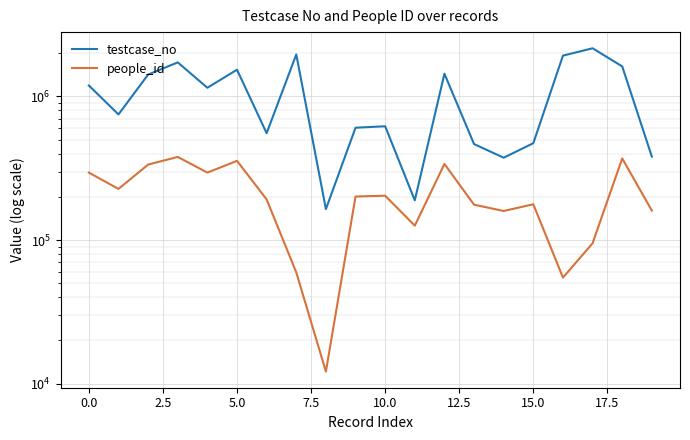

How many data points in people_id are less than 200908?

10